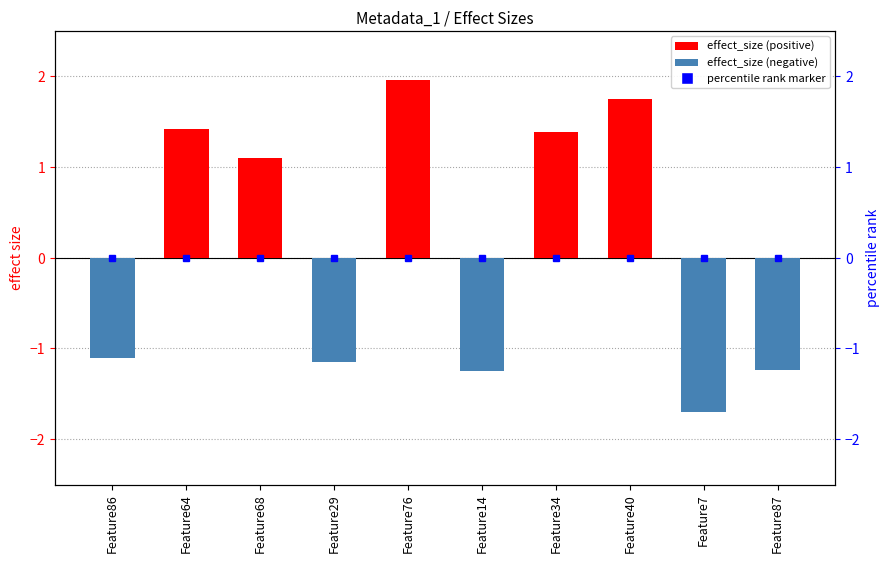

What is the value of the 6th bar from the left?

-1.3